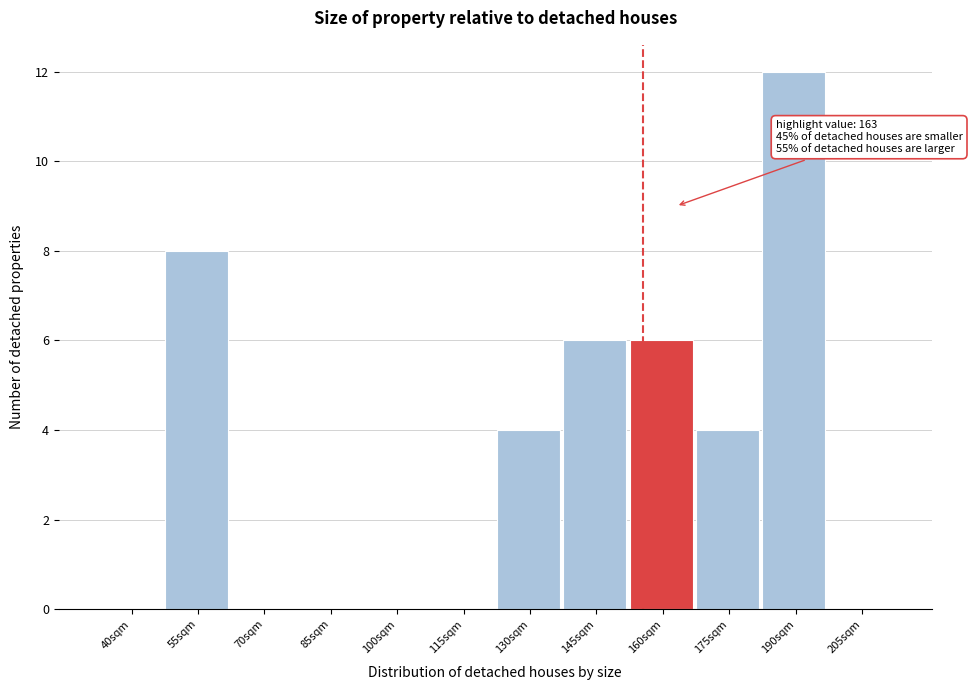

Reading left to right, transcribe all the data shown in this chart.

40sqm=0	55sqm=8	70sqm=0	85sqm=0	100sqm=0	115sqm=0	130sqm=4	145sqm=6	160sqm=6	175sqm=4	190sqm=12	205sqm=0